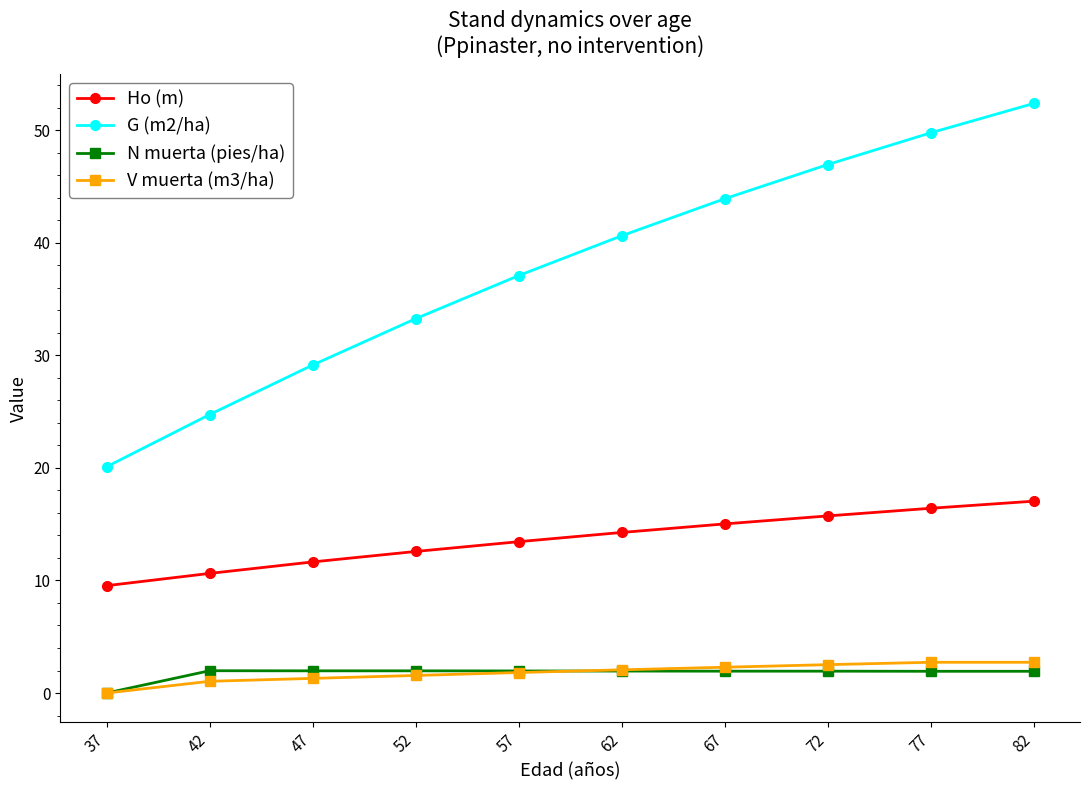

How many series are shown in this chart?

4